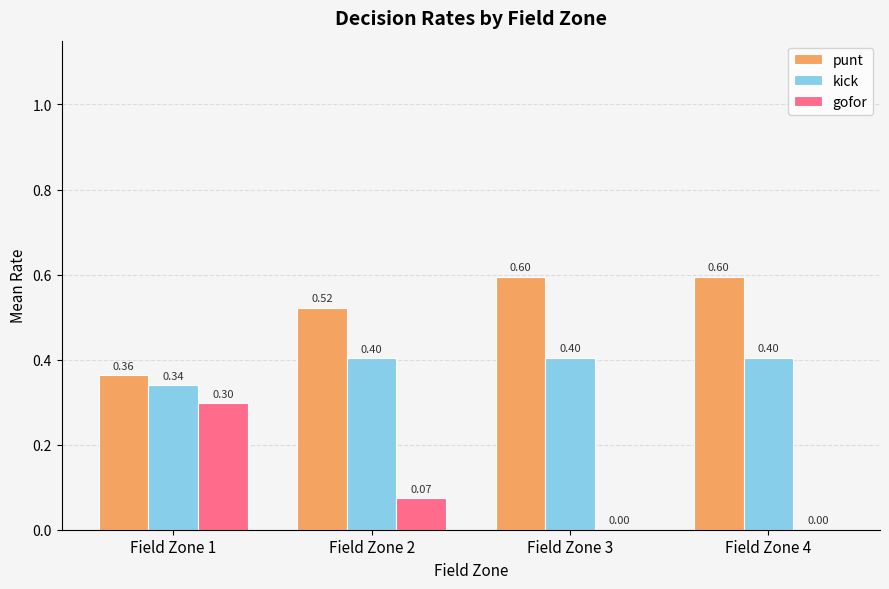

How many distinct data groups are displayed?

3